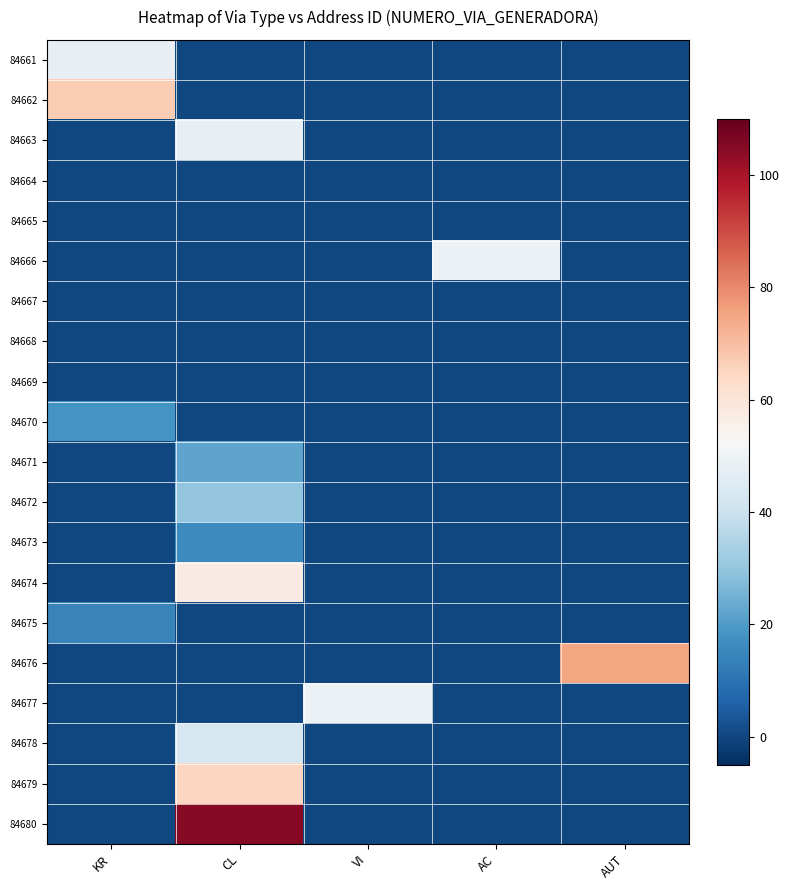

Which has a higher value, AUT or AC?

AUT